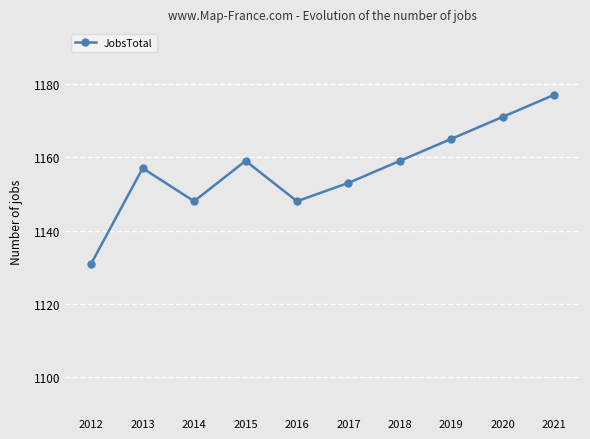

How many values are between 1148 and 1165?

7